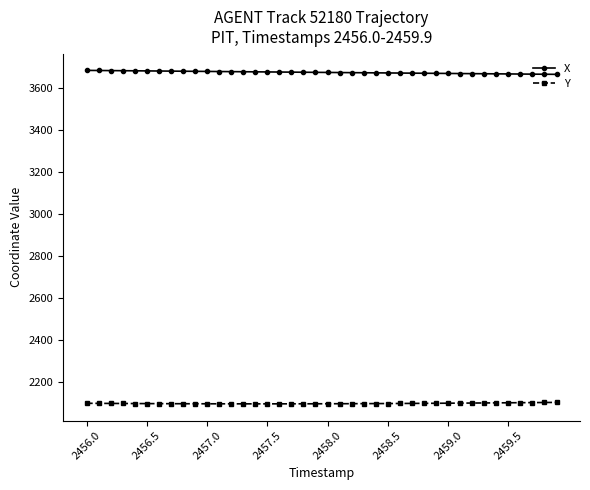

True or false: Y and X intersect in this chart.

False